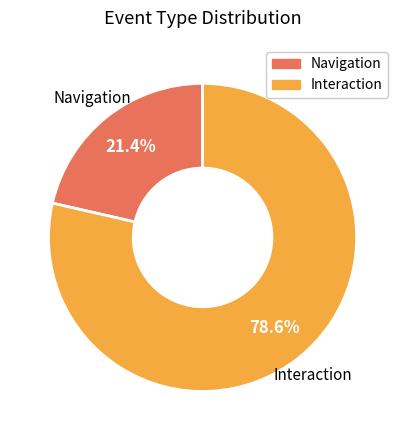

Is there any slice that represents more than half of the pie?

Yes